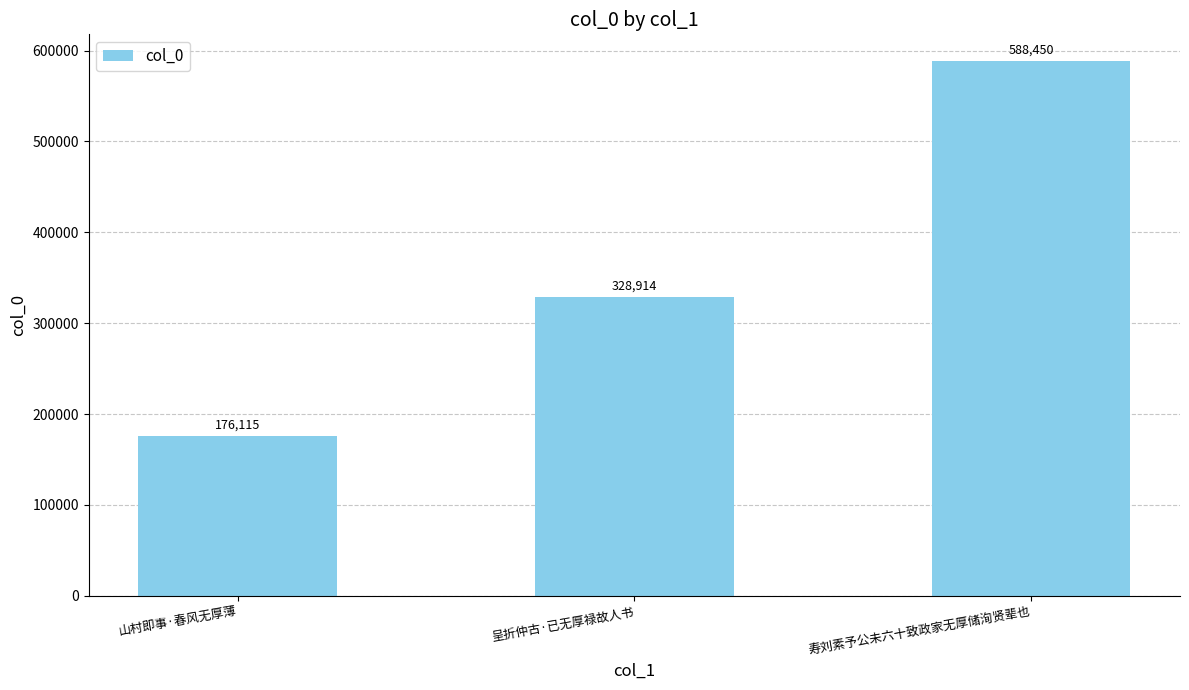

Count the number of data series in this chart.

1